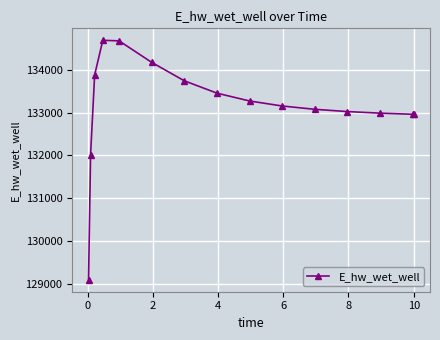

What is the greatest value displayed?

134690.0